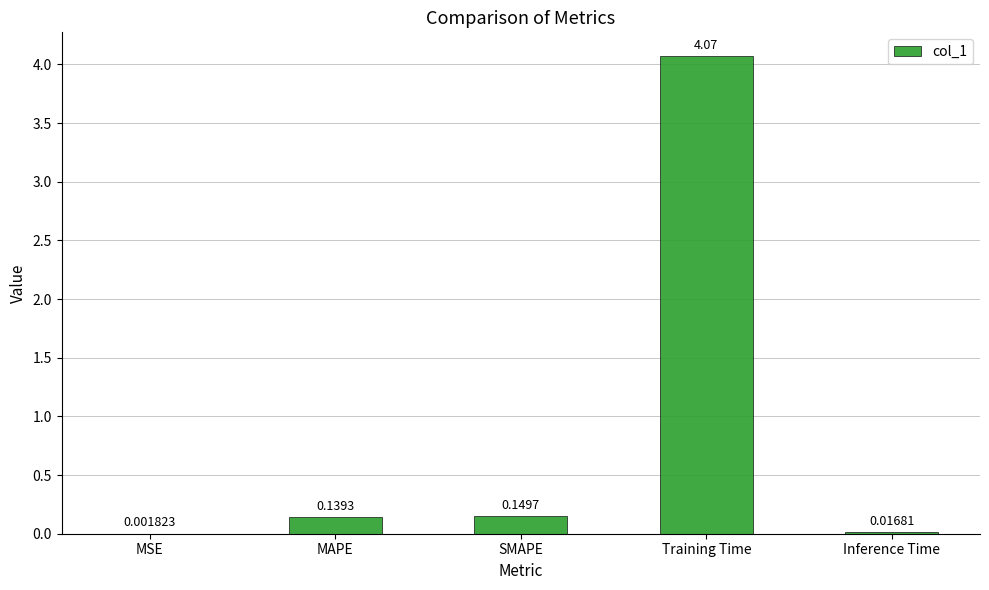

What is the change in value from SMAPE to Training Time?

+3.9